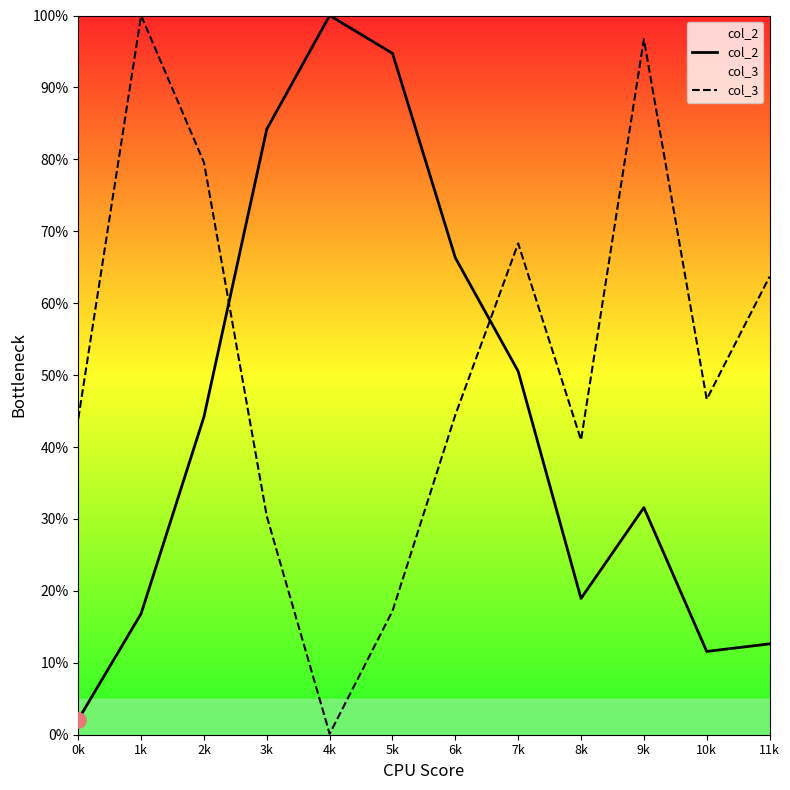

Which series reaches the minimum Y coordinate?

col_3